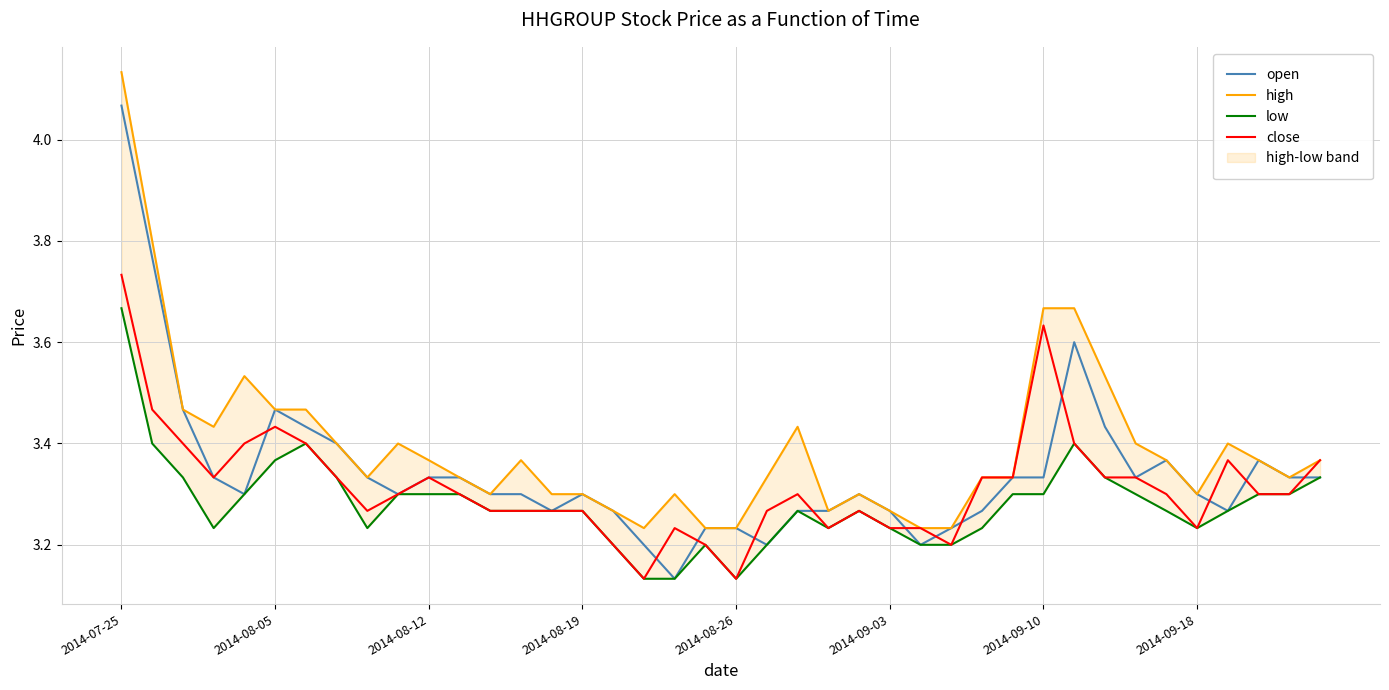

Which series has the largest range (max minus min)?

open